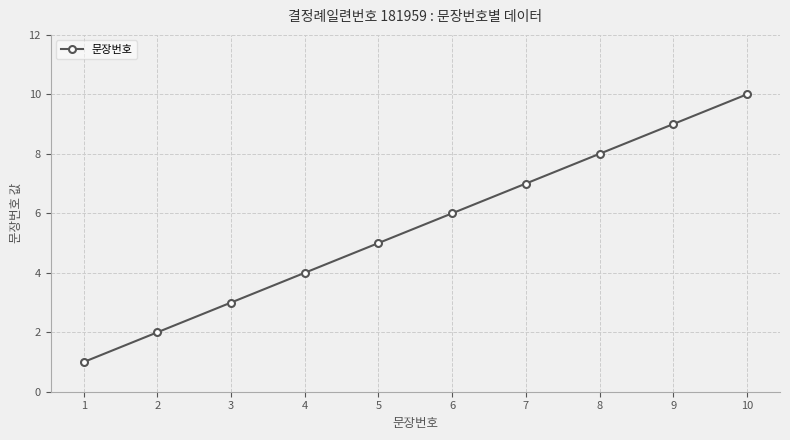

True or false: there are more than 2 points higher than both neighbors.

False